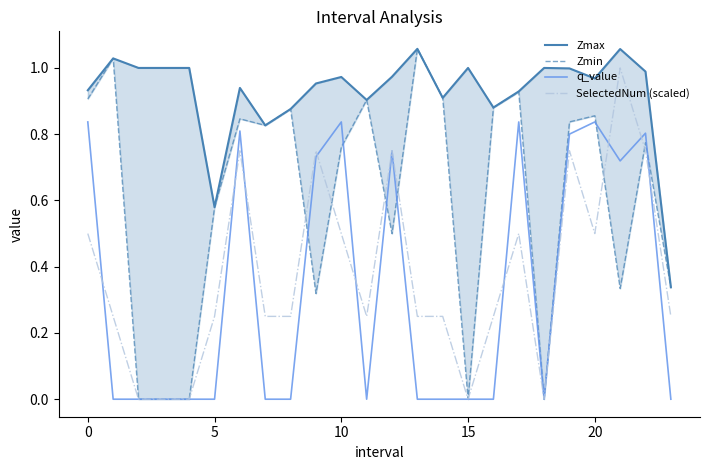

In Zmax, how many points are lower than both neighbors (excluding endpoints)?

6